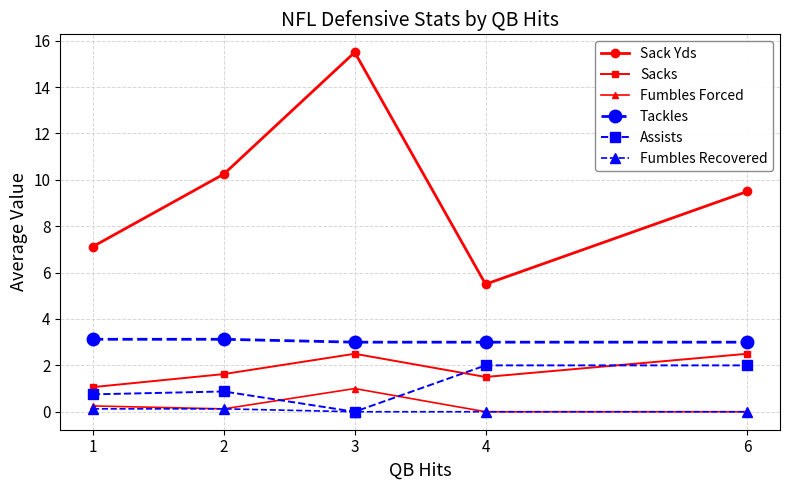

Does the chart have visible grid lines?

Yes